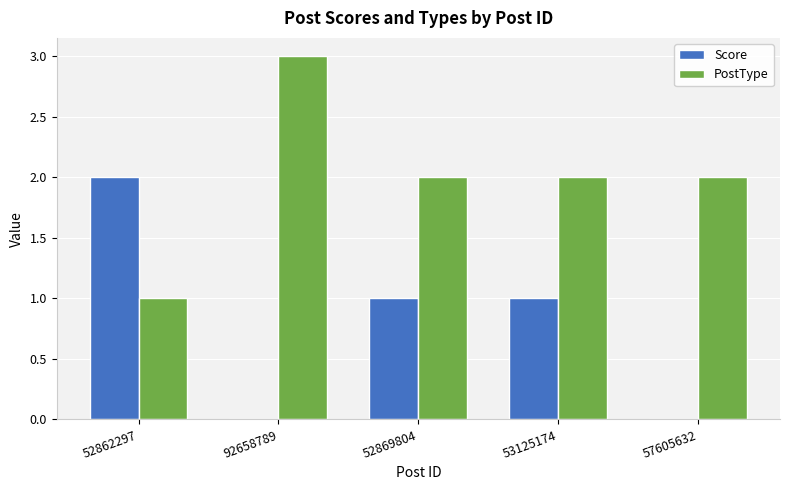

Reading right to left, list all the values displayed in this chart.

Score: 57605632=0	53125174=1	52869804=1	92658789=0	52862297=2
PostType: 57605632=2	53125174=2	52869804=2	92658789=3	52862297=1